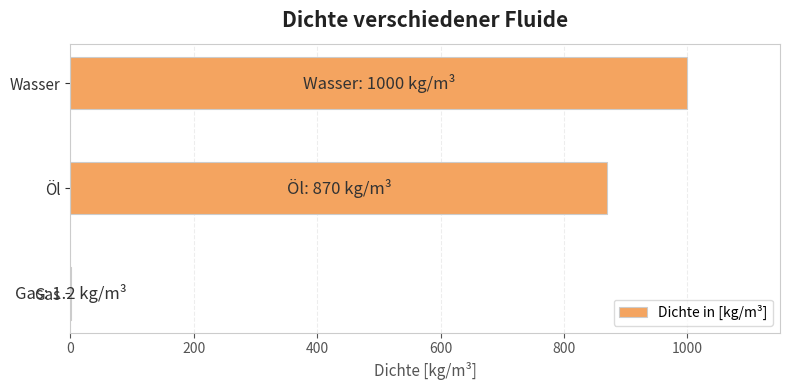

True or false: the data shows 870.0 at Öl.

True